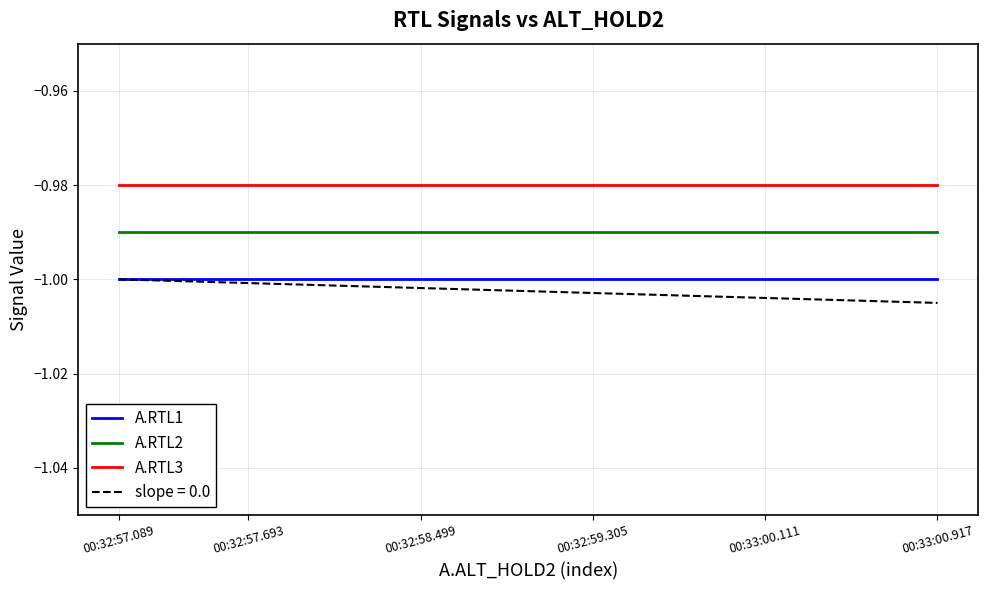

Which label corresponds to the smallest value in the chart?

00:32:57.089